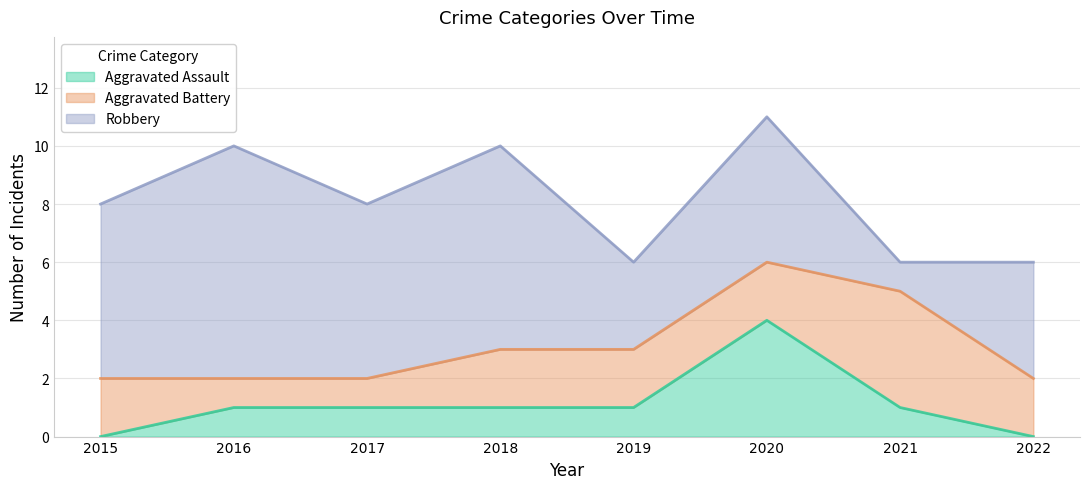

What value does the Robbery series have at 2022?

4